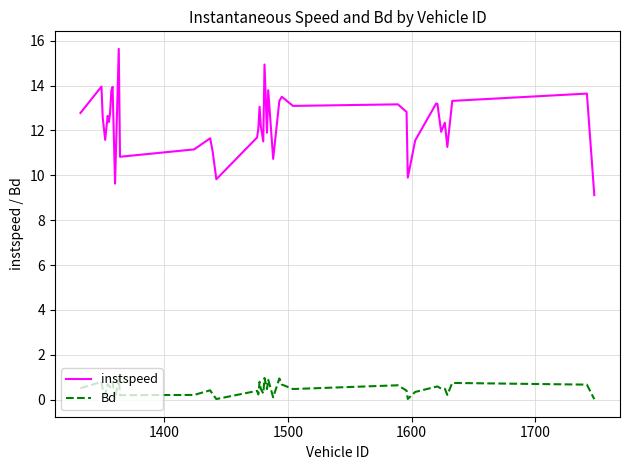

True or false: Bd has more than 2 interior local peaks.

True